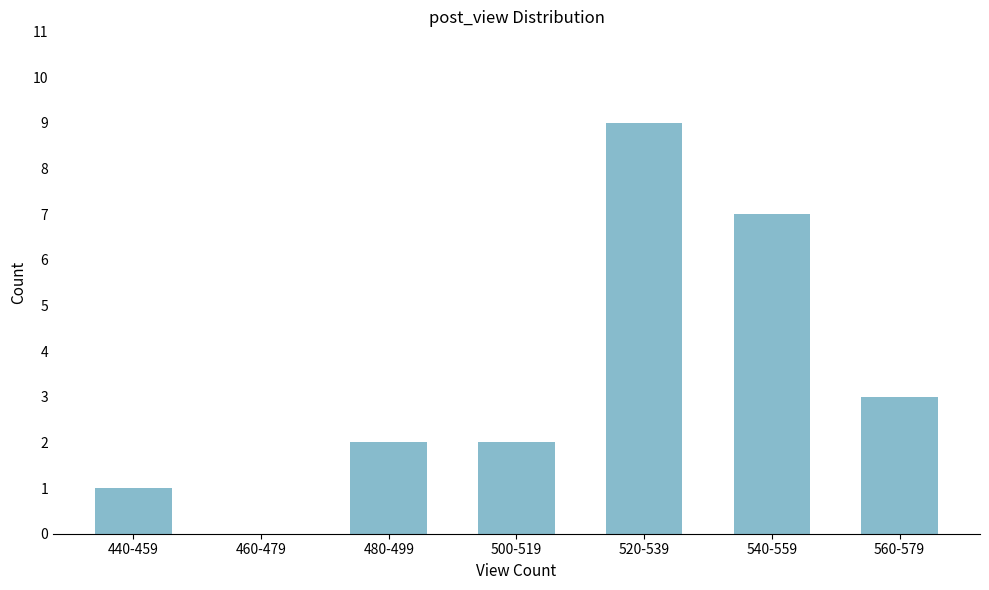

Reading left to right, transcribe all the data shown in this chart.

440-459=1	460-479=0	480-499=2	500-519=2	520-539=9	540-559=7	560-579=3